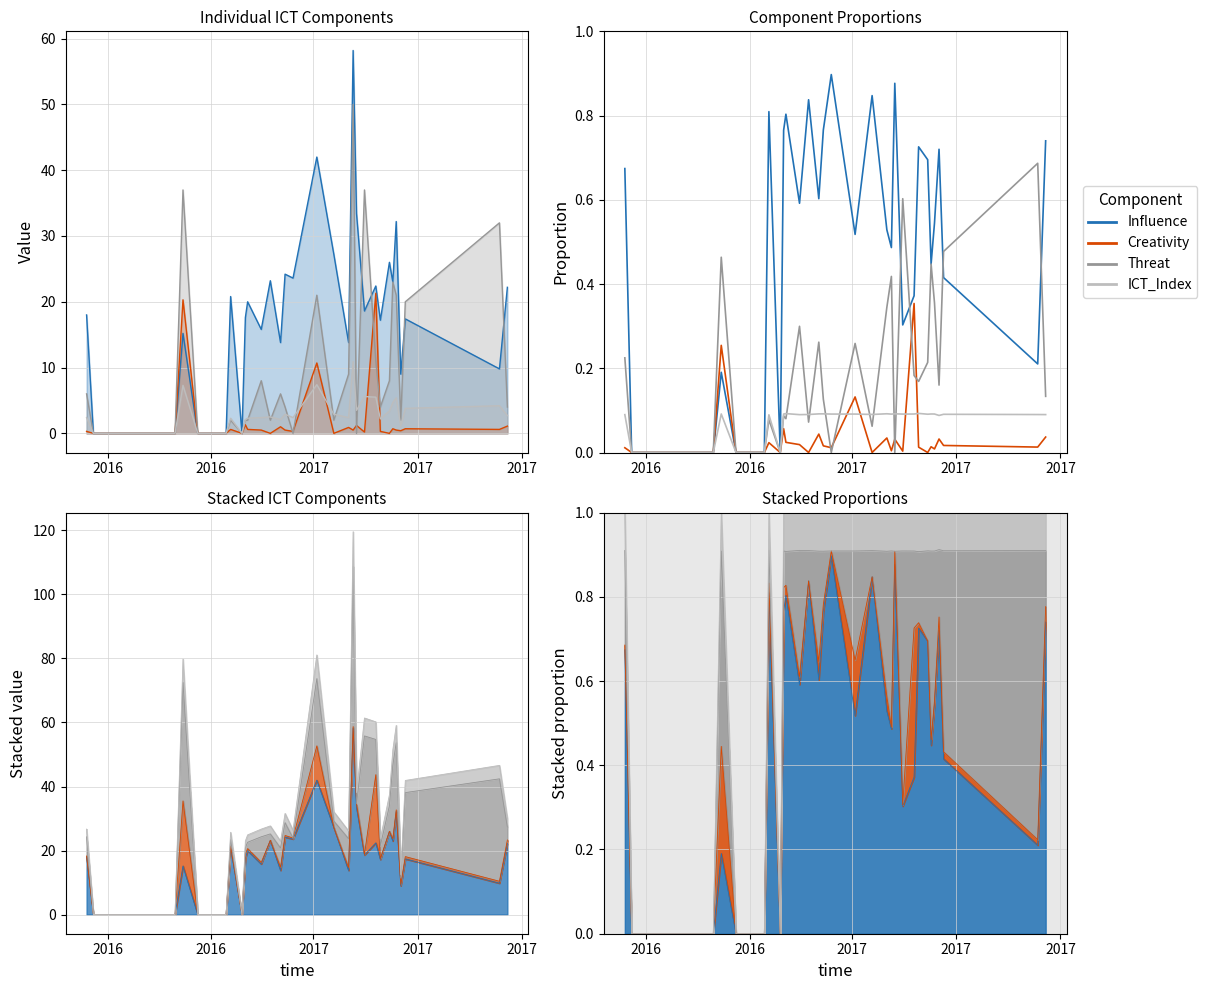

True or false: Influence and Creativity cross at least once.

False